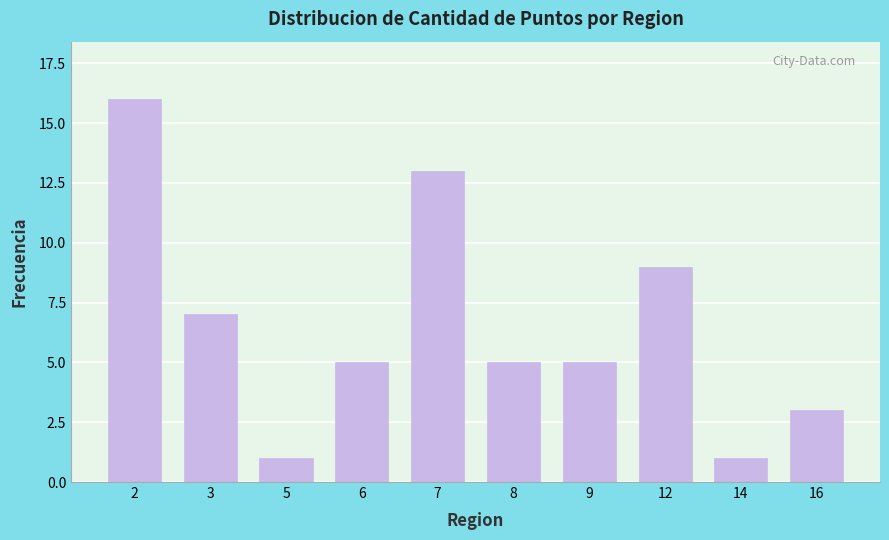

Reading left to right, what are all the values shown in this chart?

16	7	1	5	13	5	5	9	1	3